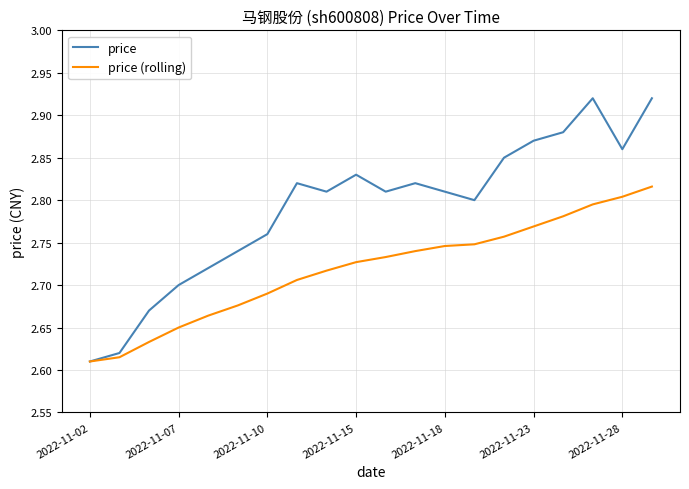

Which series has the largest total across all categories?

price